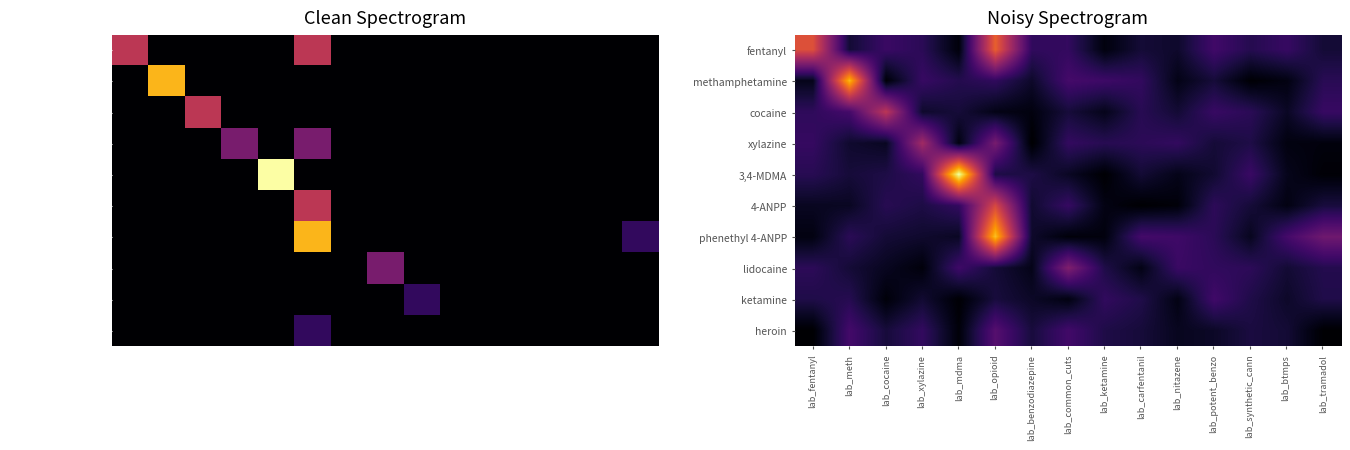

True or false: methamphetamine has a value of 1.7 at lab_carfentanil.

False